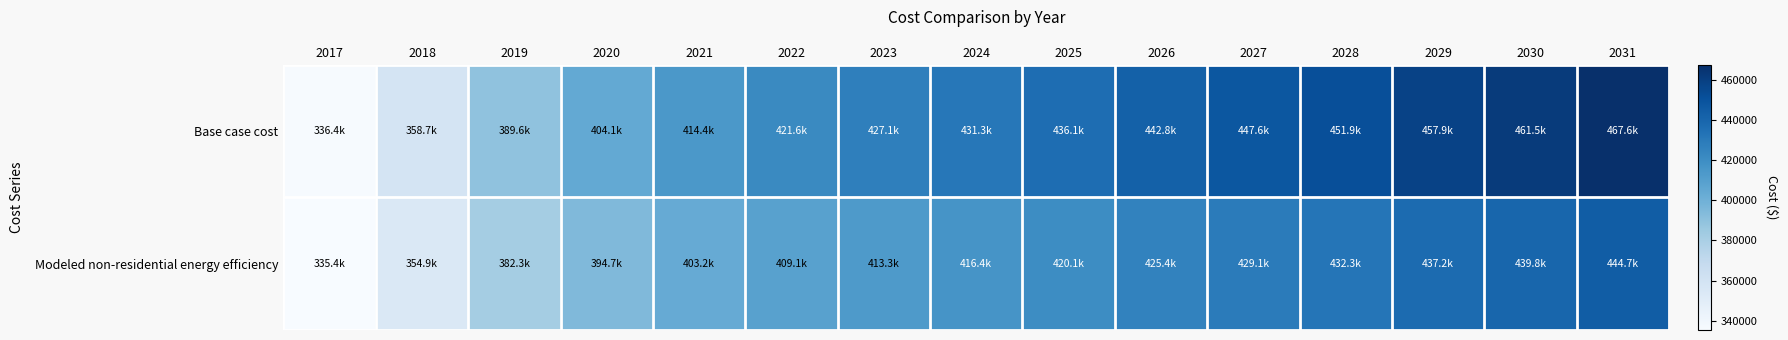

Rank the series by their maximum value, from highest to lowest.

Base case cost, Modeled non-residential energy efficiency